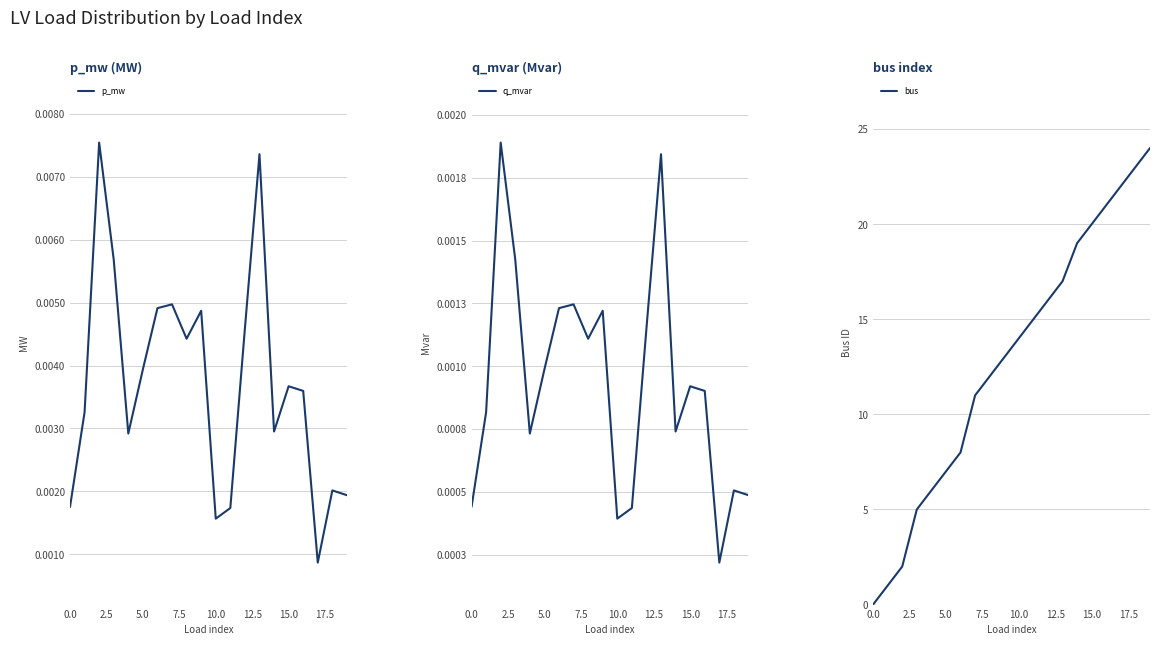

True or false: bus has more than 1 points higher than both neighbors.

False